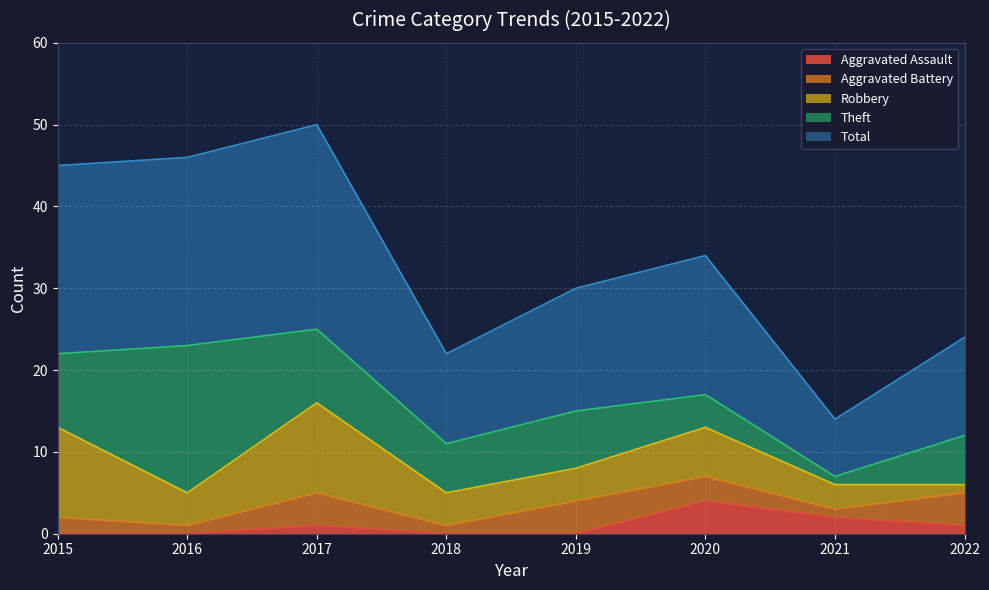

Between which two adjacent categories do Theft and Aggravated Assault first intersect?

2021 and 2022